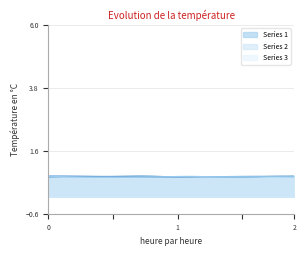

True or false: Series 2 and Series 3 cross at least once.

True